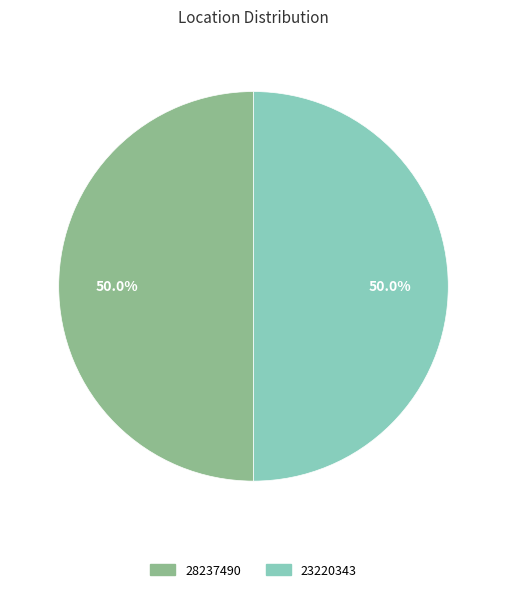

Do 28237490 and 23220343 together represent more than half of the pie?

Yes